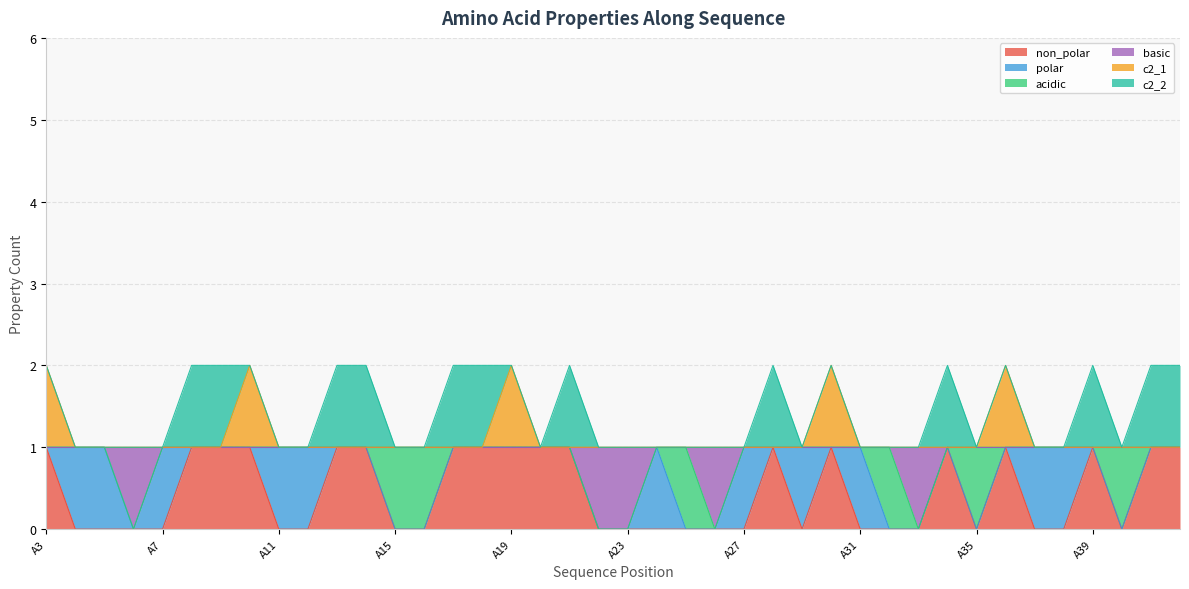

What are all the series names shown in the legend?

non_polar, polar, acidic, basic, c2_1, c2_2